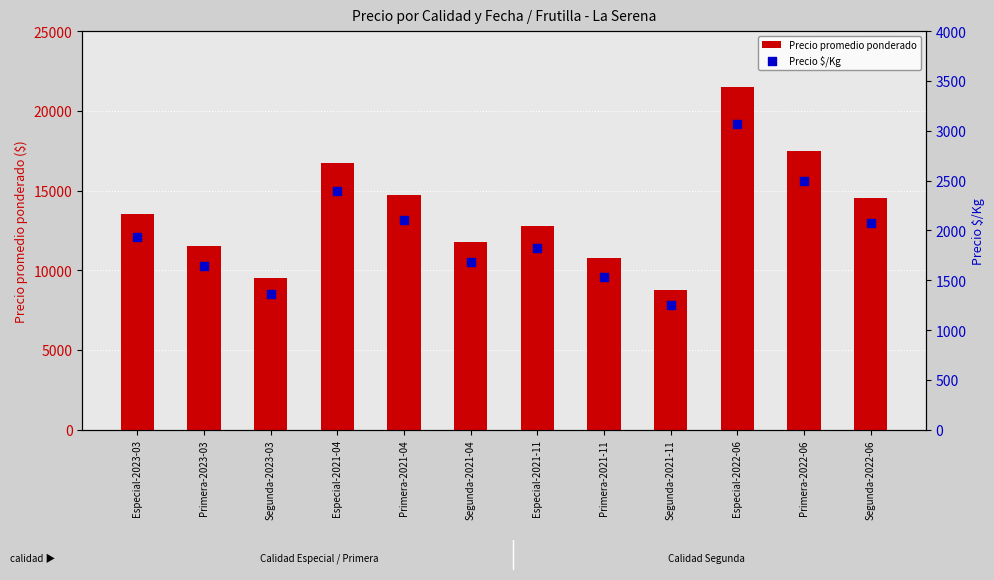

Is the value of Precio $/Kg at Primera-2021-04 greater than the value of Precio promedio ponderado at Segunda-2022-06?

No